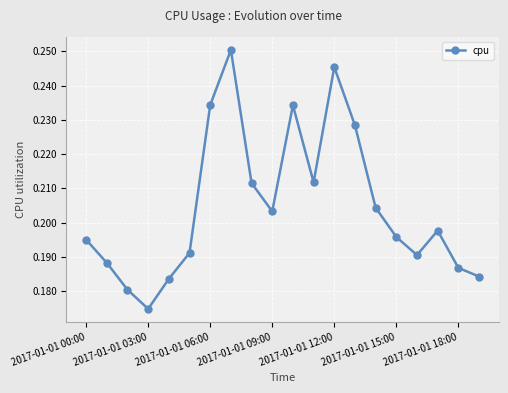

How many interior local peaks (higher than both neighbors) does the data have?

4